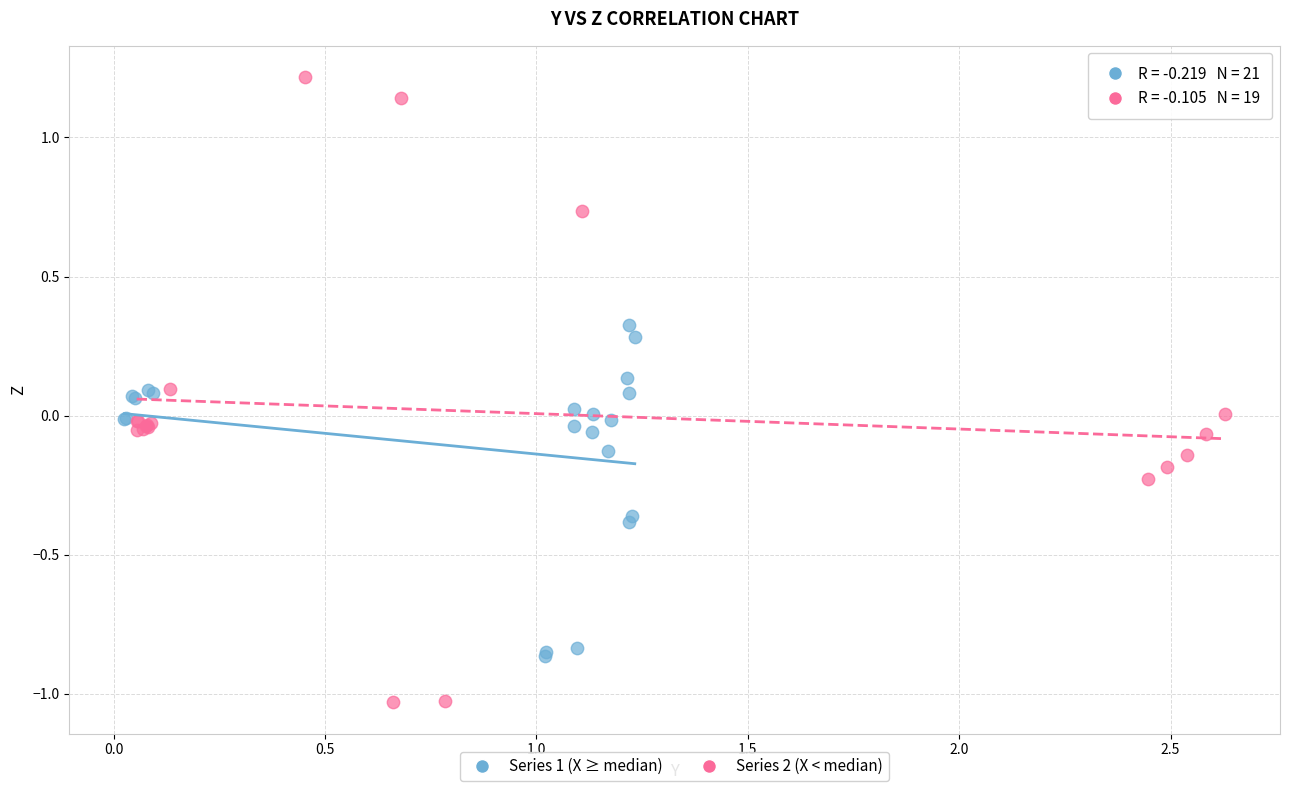

Which series reaches the maximum Y coordinate?

Series 2 (X < median)